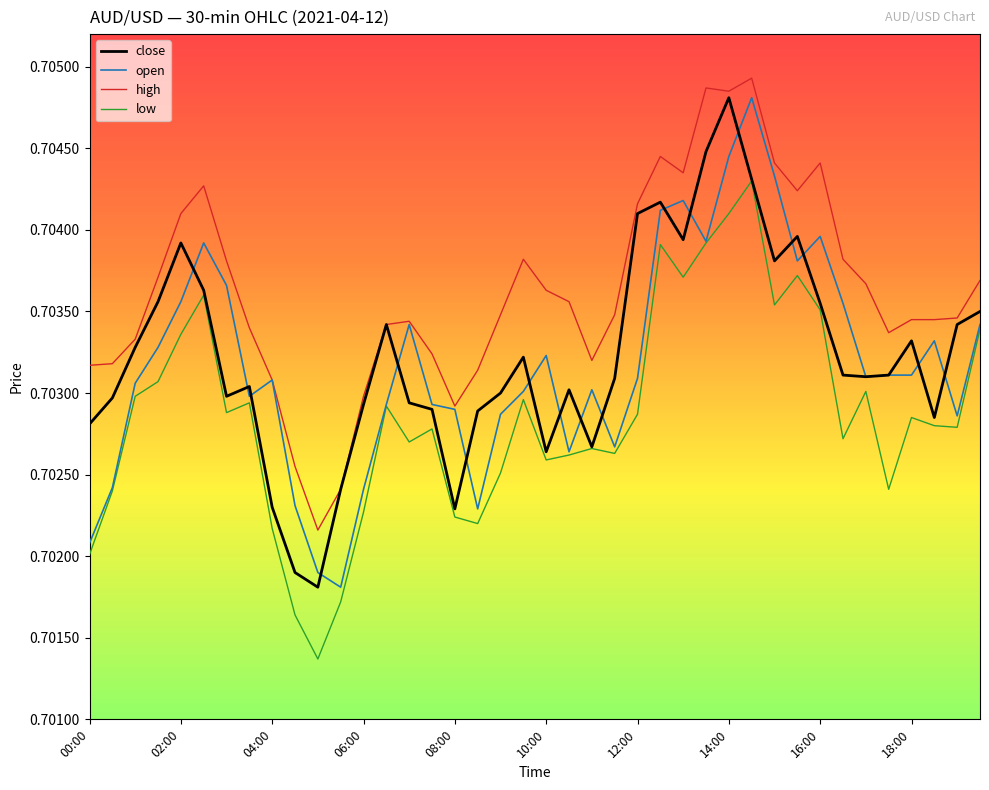

True or false: low and open cross at least once.

False